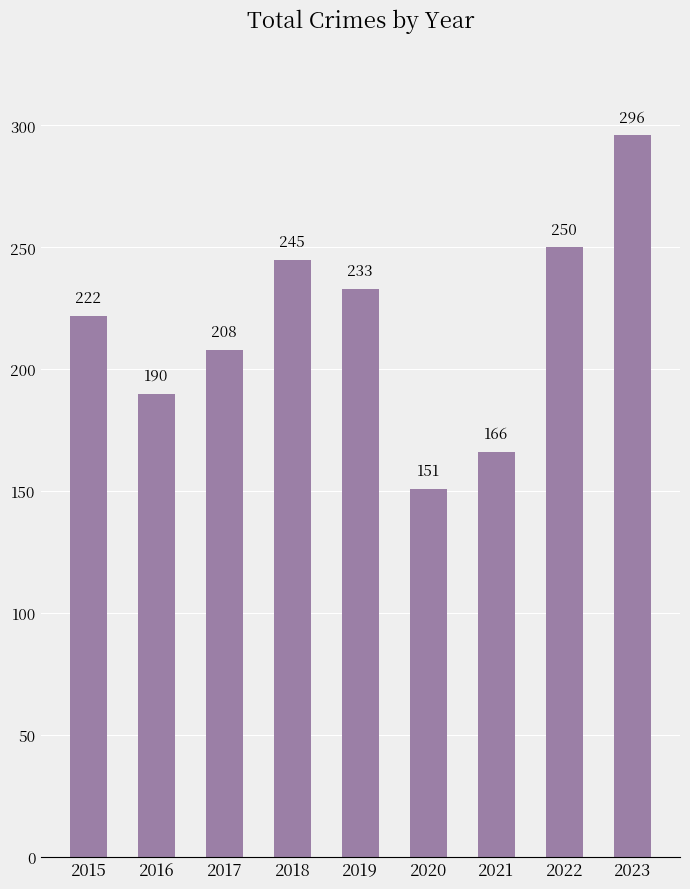

The chart shows a value of 190 at 2016. True or false?

True